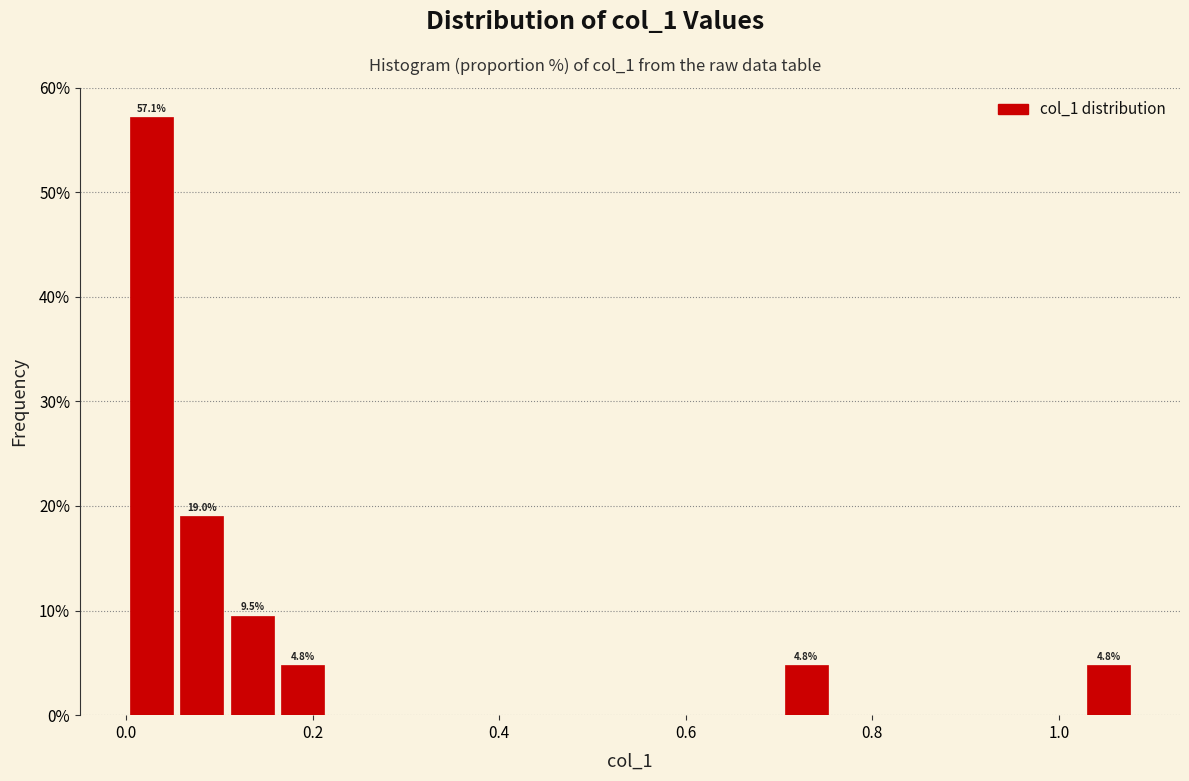

Around what value on the x-axis is the tallest bar? Give the approximate position of its centre, as read against the axis.

0.02